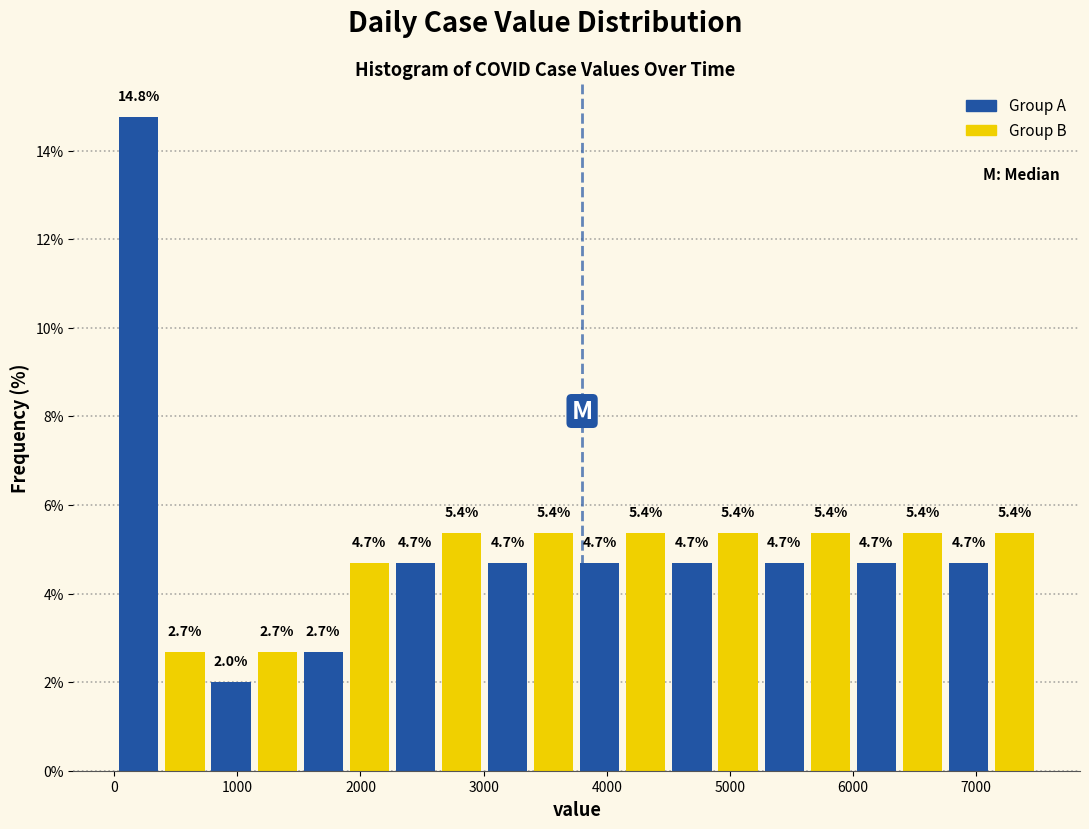

Around what value on the x-axis is the tallest bar? Give the approximate position of its centre, as read against the axis.

200